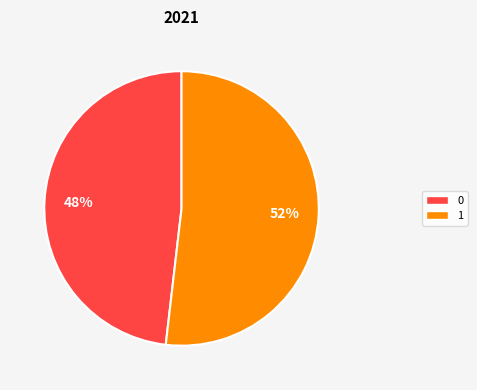

Count the number of slices in the pie.

2